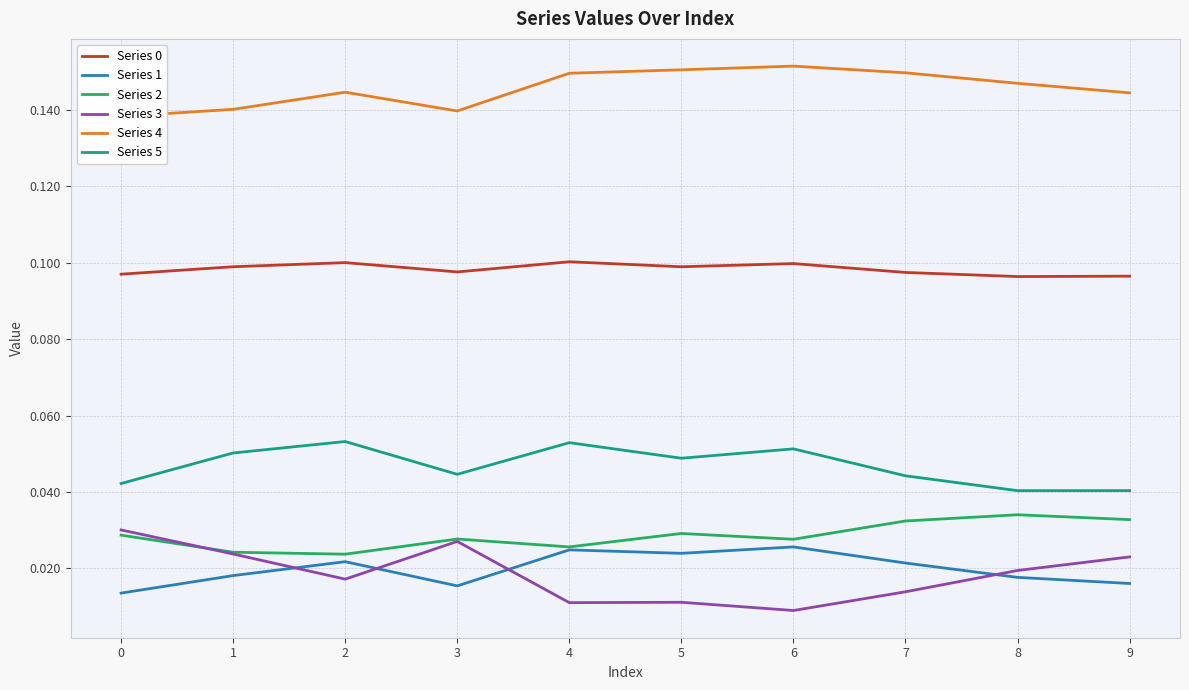

Reading right to left, transcribe all the data shown in this chart.

Series 0: 0.1	0.1	0.1	0.1	0.1	0.1	0.1	0.1	0.1	0.1
Series 1: 0.0	0.0	0.0	0.0	0.0	0.0	0.0	0.0	0.0	0.0
Series 2: 0.0	0.0	0.0	0.0	0.0	0.0	0.0	0.0	0.0	0.0
Series 3: 0.0	0.0	0.0	0.0	0.0	0.0	0.0	0.0	0.0	0.0
Series 4: 0.1	0.1	0.1	0.2	0.2	0.1	0.1	0.1	0.1	0.1
Series 5: 0.0	0.0	0.0	0.1	0.0	0.1	0.0	0.1	0.1	0.0